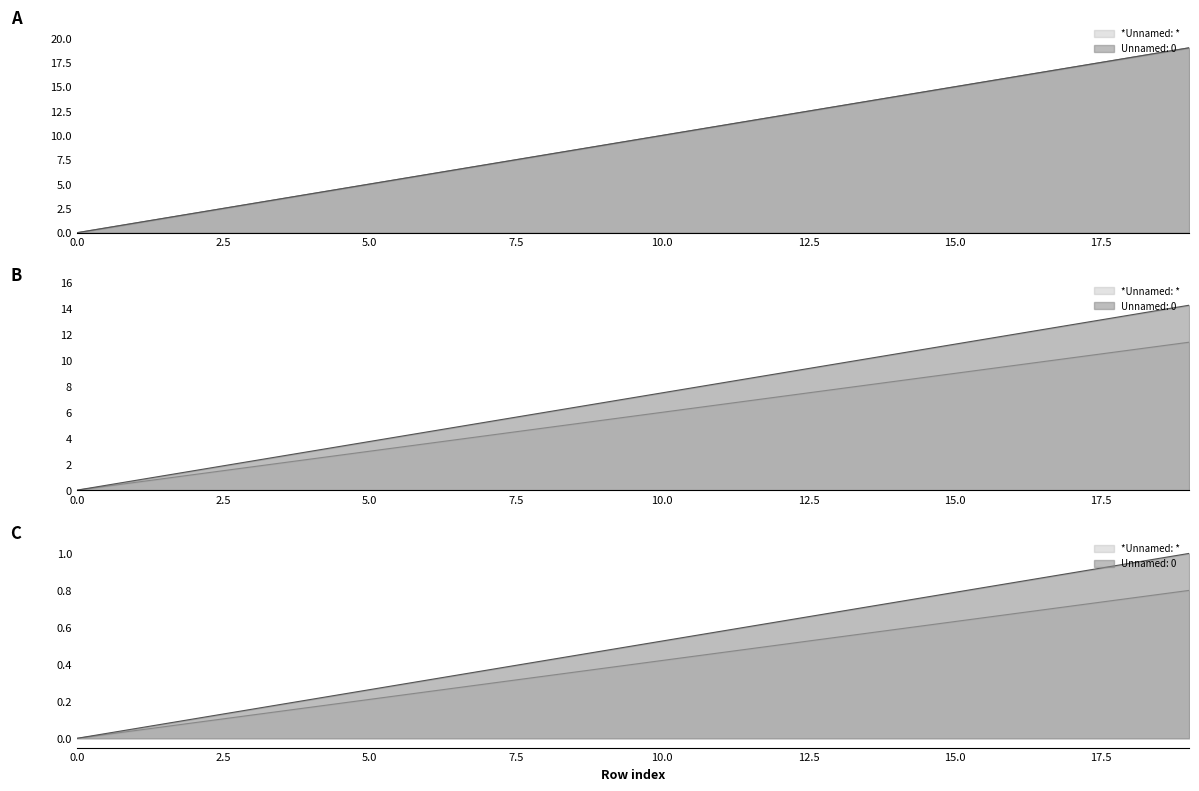

True or false: *Unnamed: * and Unnamed: 0 intersect in this chart.

False